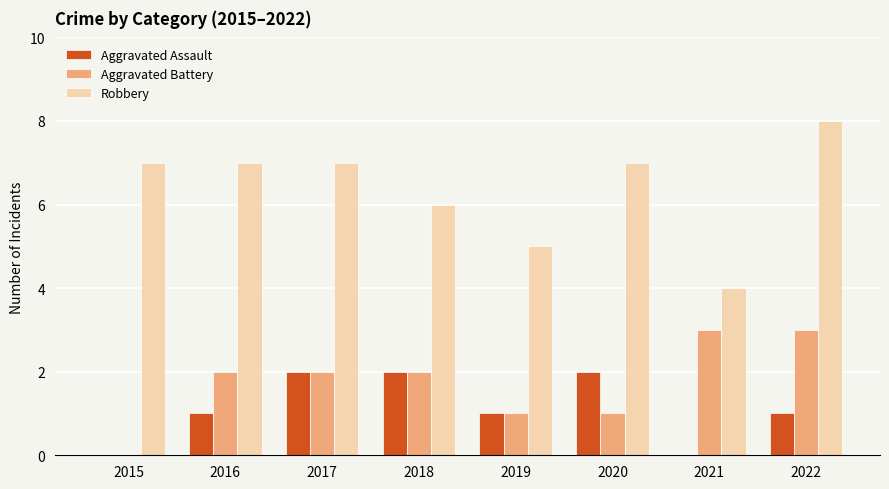

What is the highest value of the Aggravated Battery series?

3